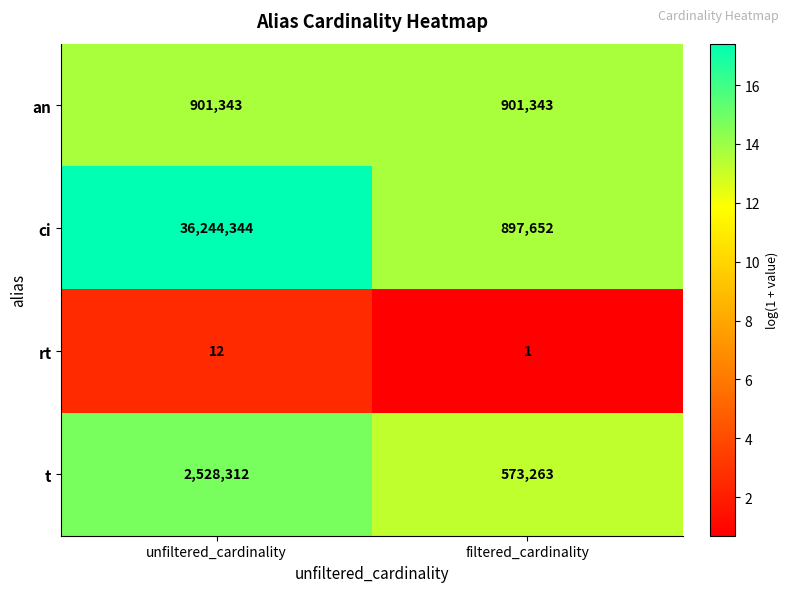

At how many categories does at least one series exceed 14?

2